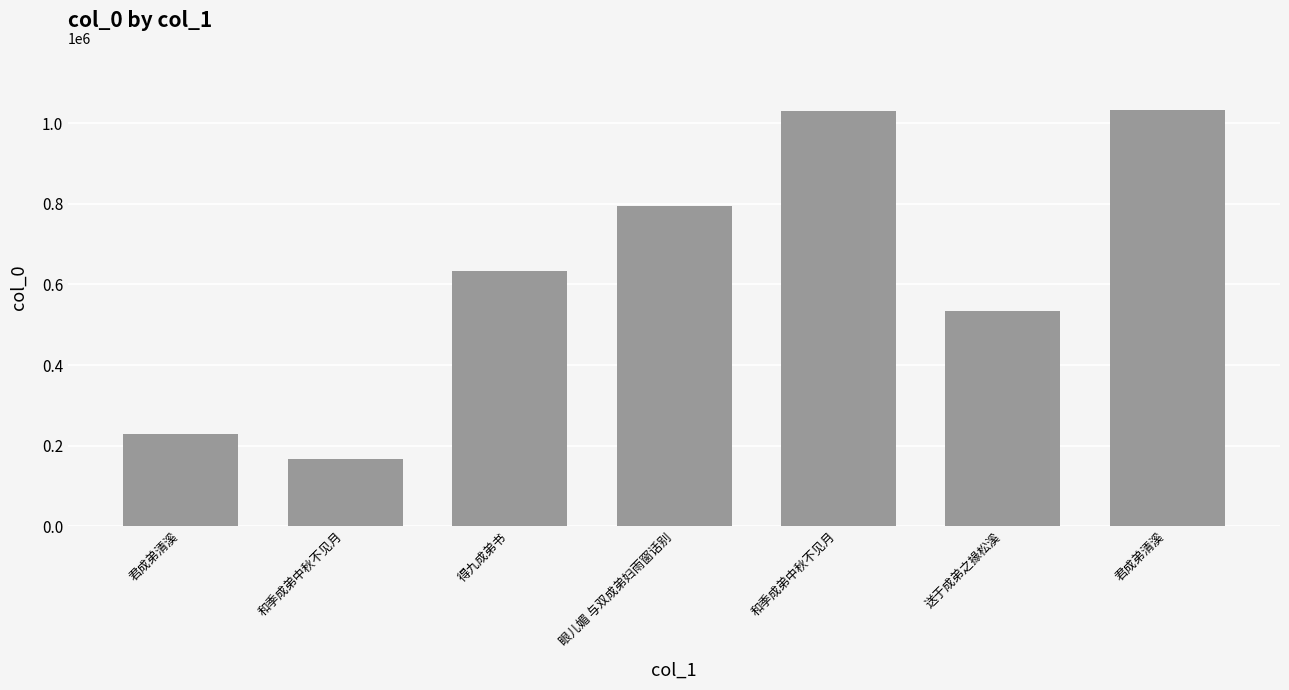

At which category does the chart reach its peak across all series?

君成弟清溪